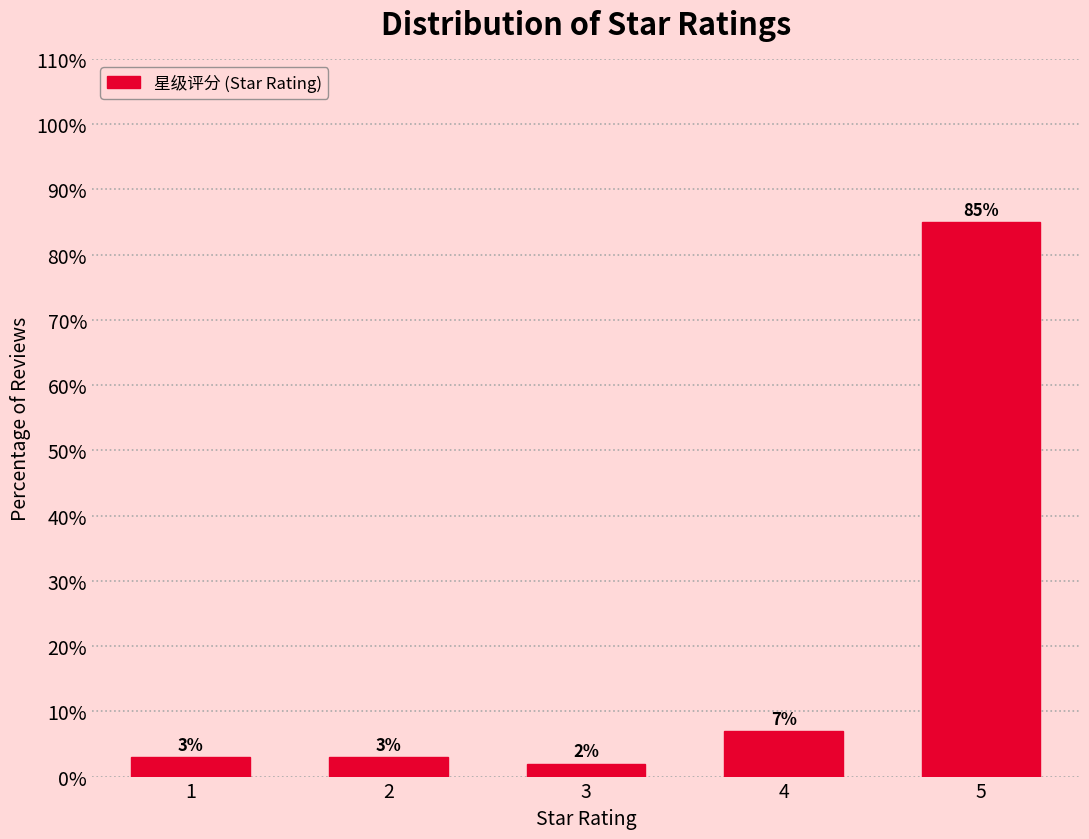

Reading left to right, what are all the values shown in this chart?

1=3.0	2=3.0	3=2.0	4=7.0	5=85.0